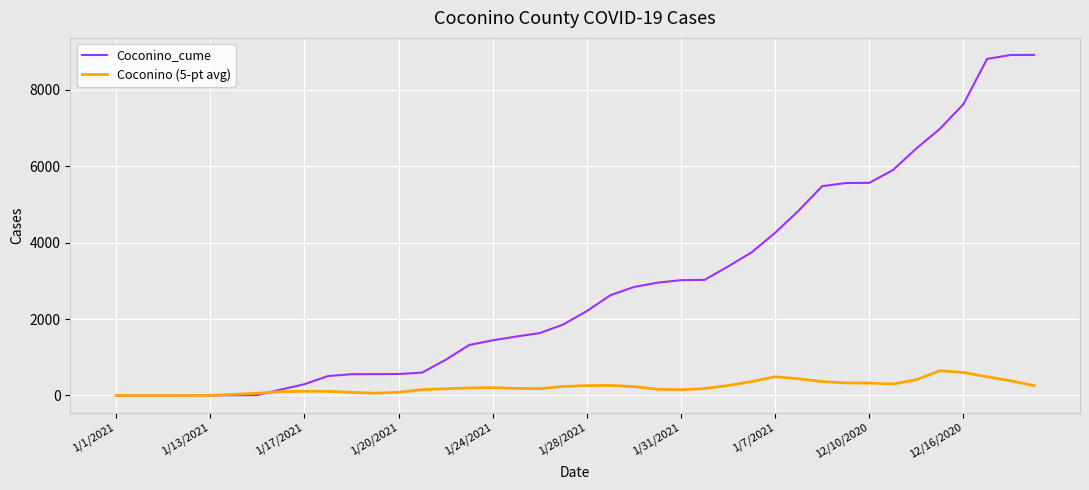

Which series has the largest total across all categories?

Coconino_cume